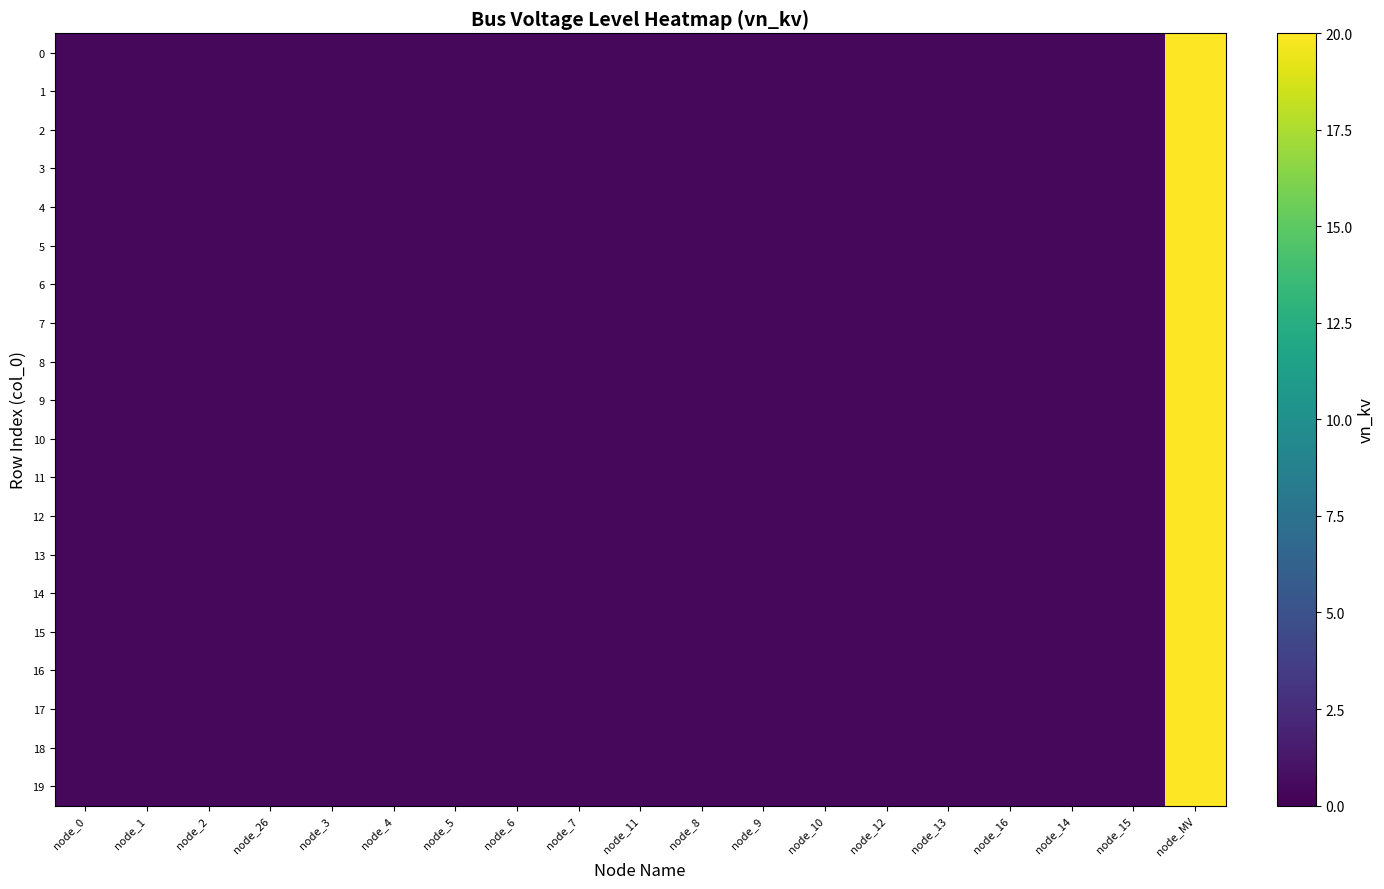

How many categories are shown in the chart?

19